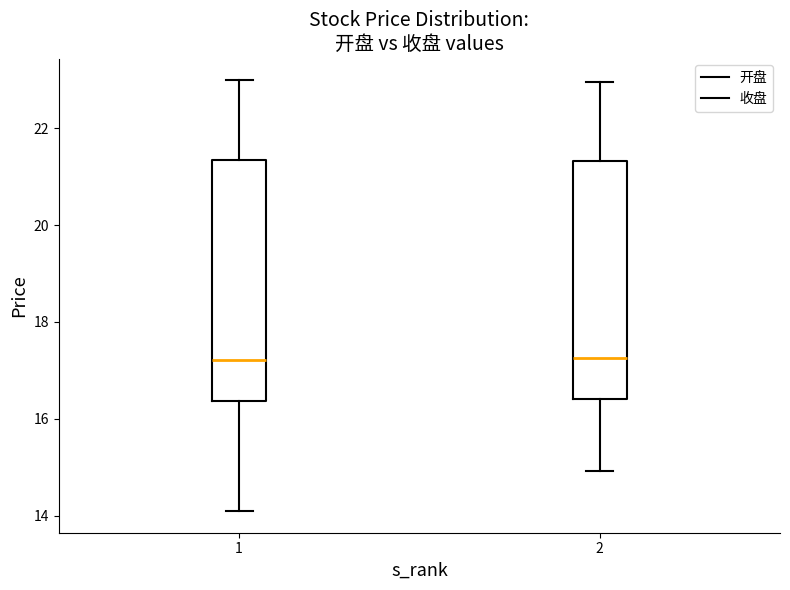

Reading left to right, transcribe this box plot: for each box, give where its median line is, the range the box spans, and where its two whiskers end, as read against the y-axis. The values are not printed on the chart, so give them approximately, as read against the axis.

1: median 17.2, box 16.4 to 21.4, whiskers 14.0 to 23.0
2: median 17.2, box 16.4 to 21.4, whiskers 15.0 to 23.0